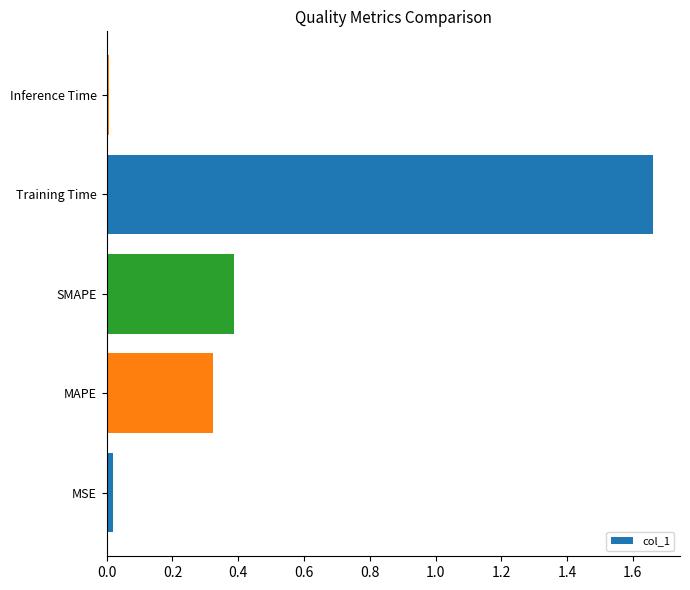

True or false: the data shows 0.6 at MAPE.

False